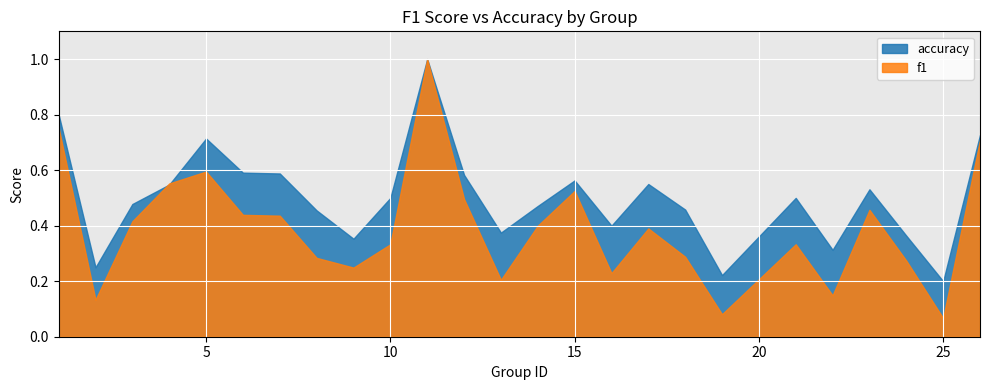

How many lines are shown in the chart?

2